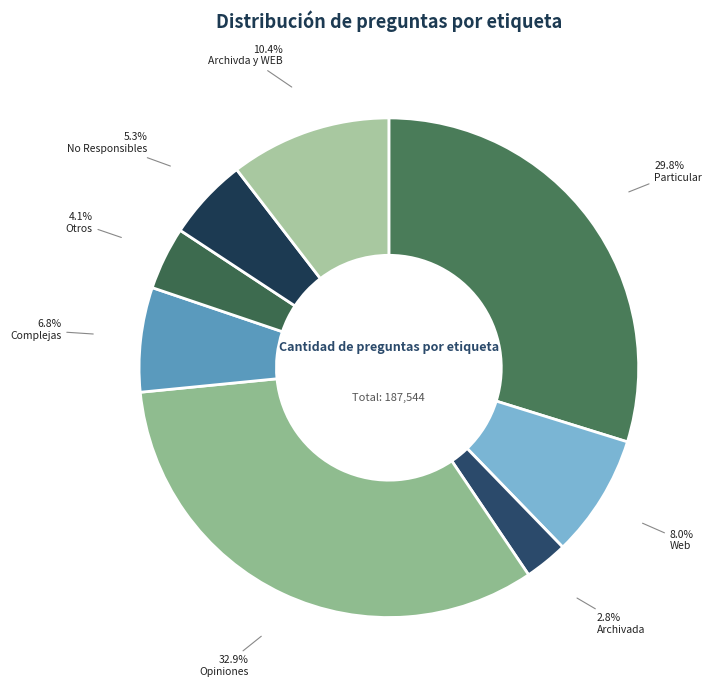

Count the number of slices in the pie.

8